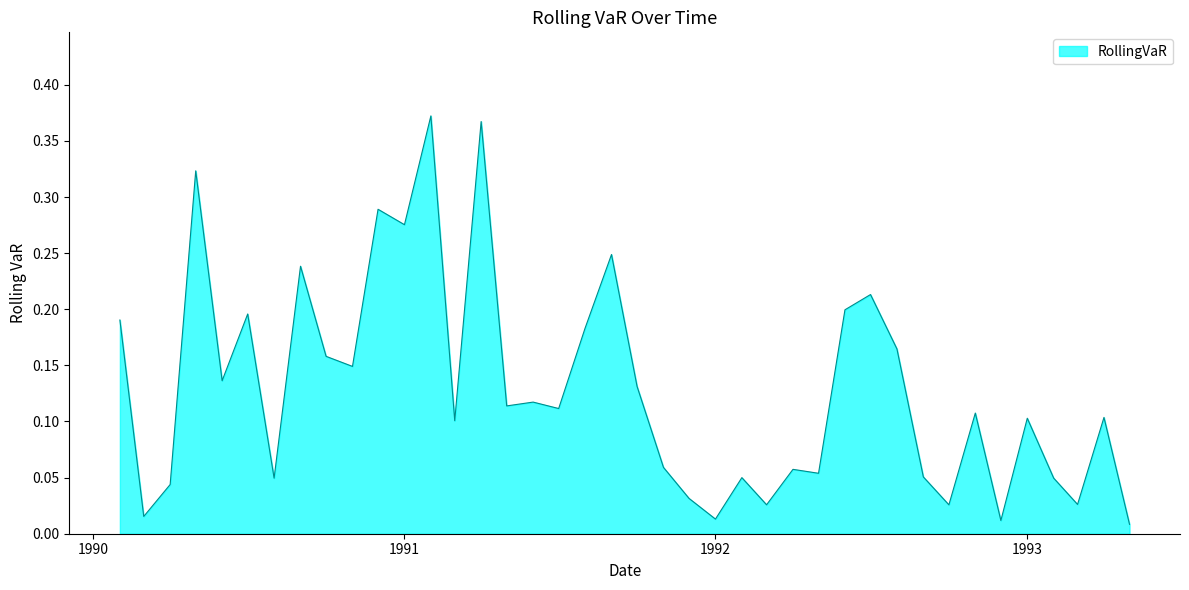

Where is the first local maximum?

1990-05-01